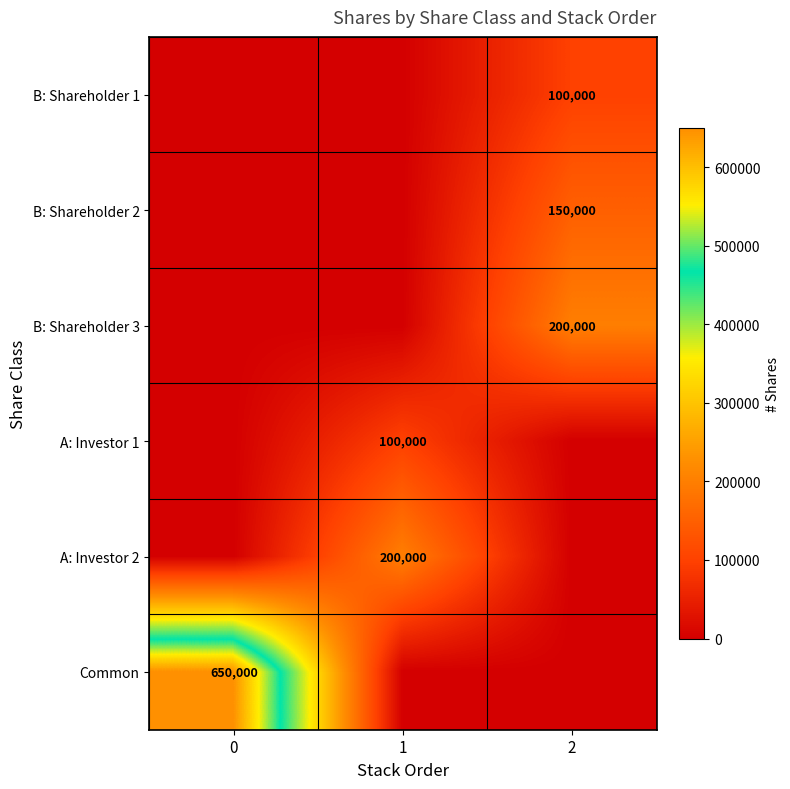

True or false: A: Investor 1 has a value of 147900 at 1.

False